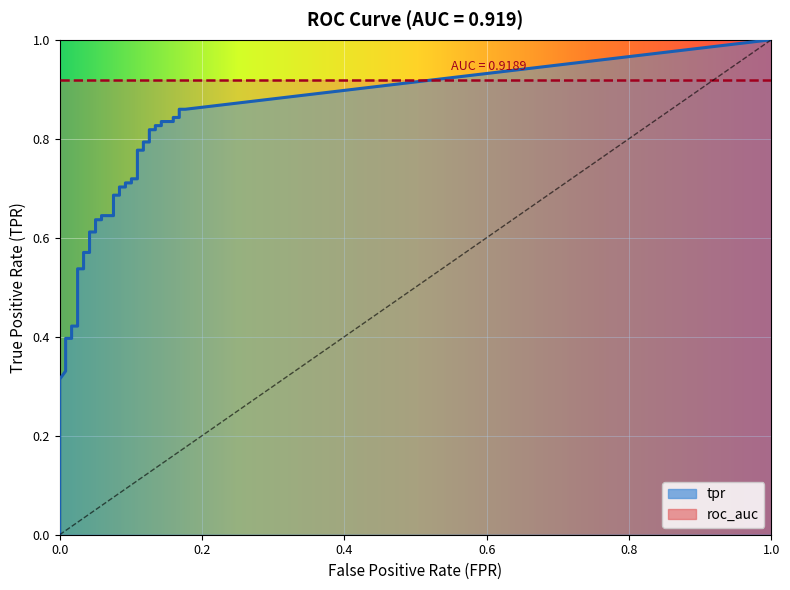

True or false: roc_auc and tpr cross at least once.

False